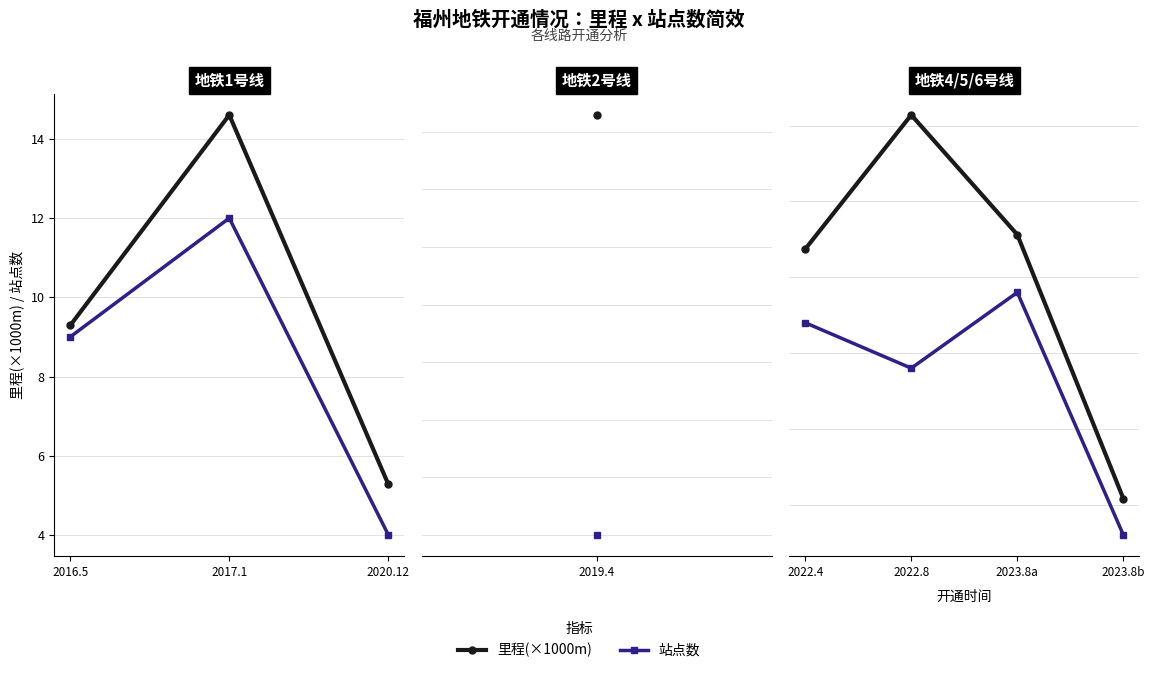

Rank the series by their maximum value, from lowest to highest.

站点数, 里程(×1000m)